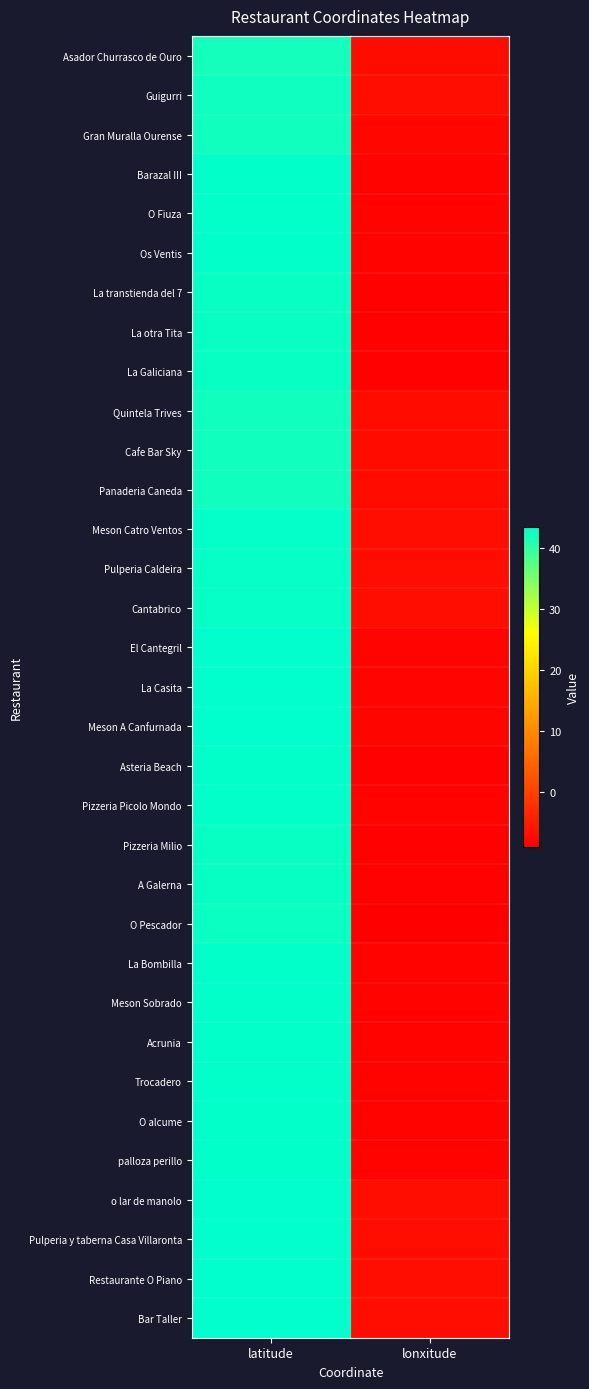

At how many categories does at least one series exceed 12?

1